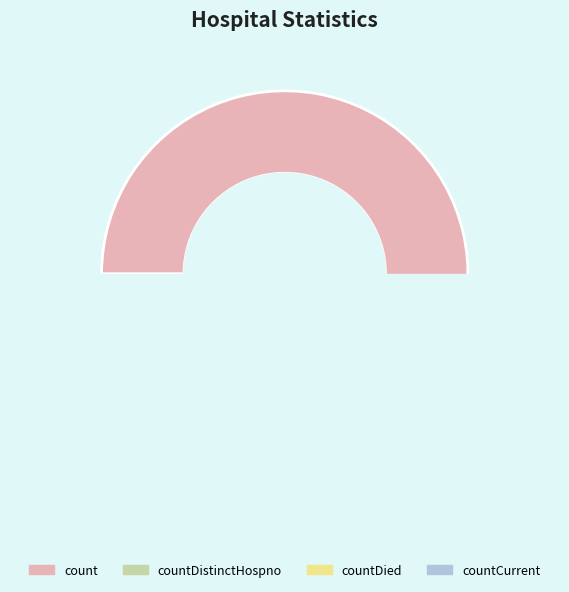

To the nearest percent, what is the difference between the count and countDistinctHospno slice percentages?

73%